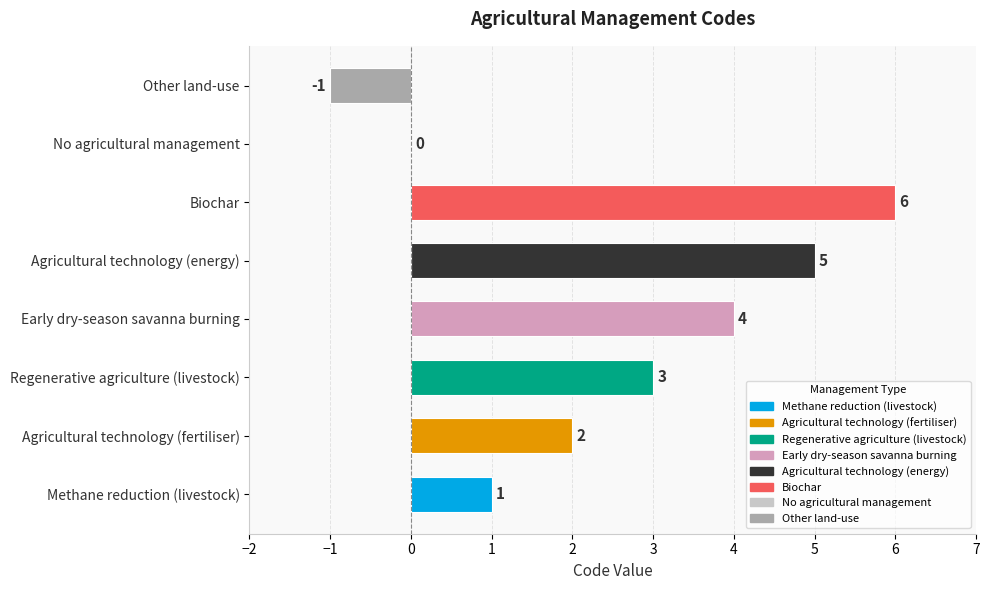

What is the maximum value shown in the chart?

6